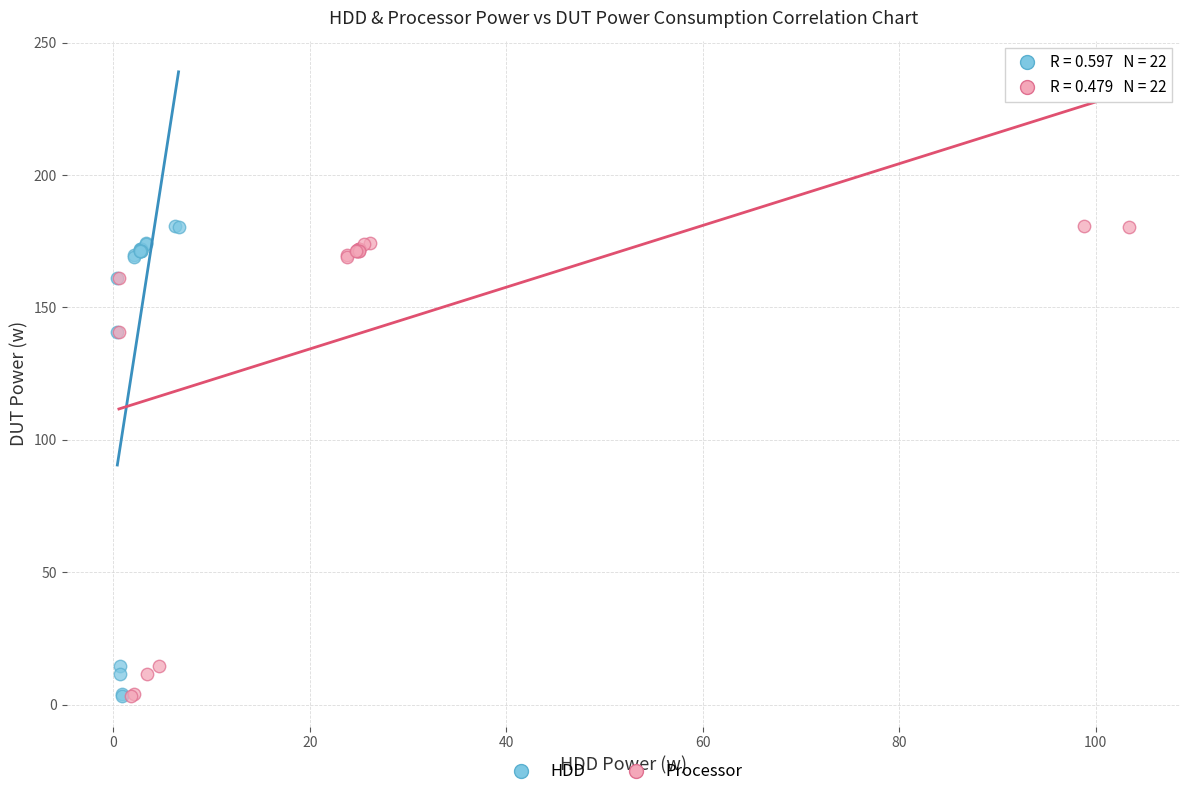

What are all the series names shown in the legend?

HDD, Processor